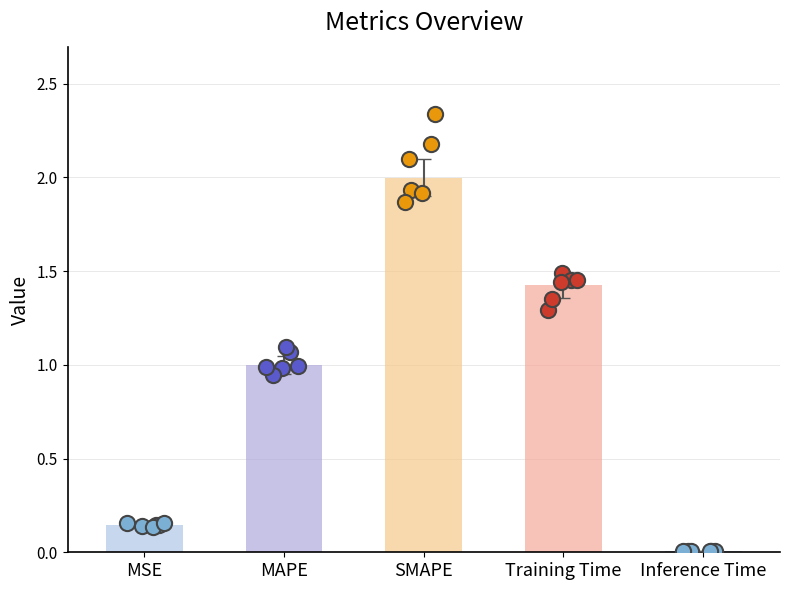

What is the change in value from MAPE to Inference Time?

-1.0